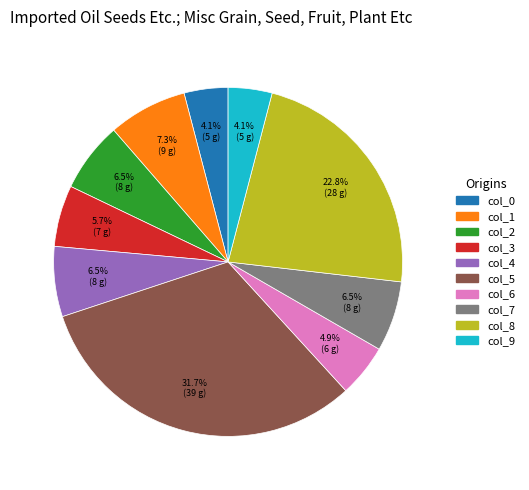

What is the largest slice in the pie chart?

col_5